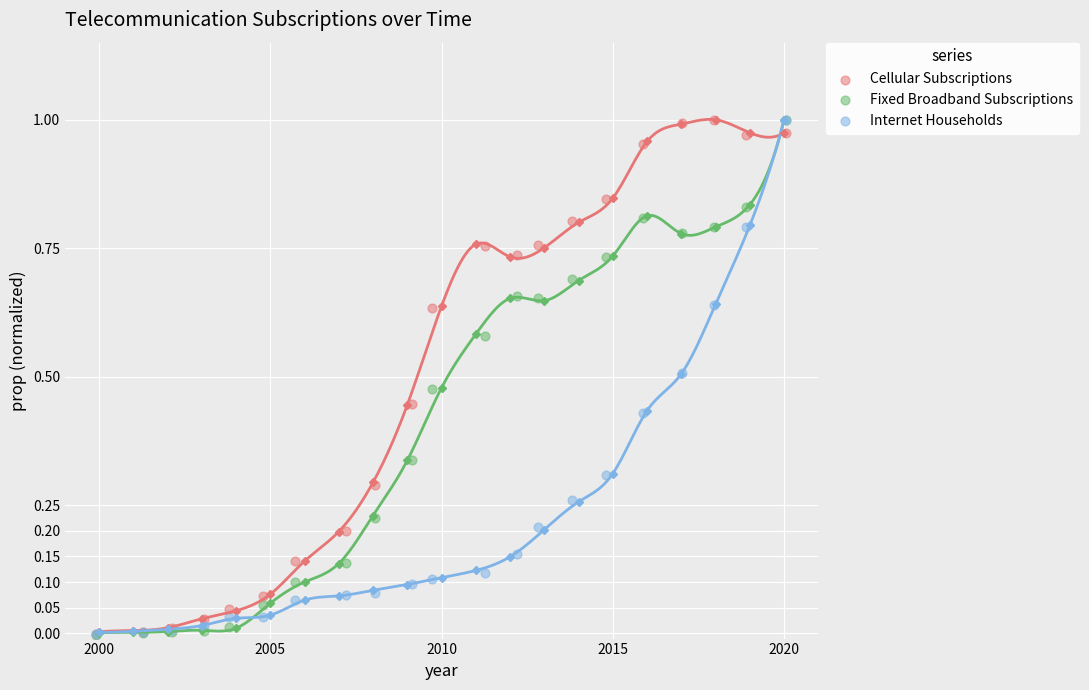

What are all the series names shown in the legend?

Cellular Subscriptions, Fixed Broadband Subscriptions, Internet Households